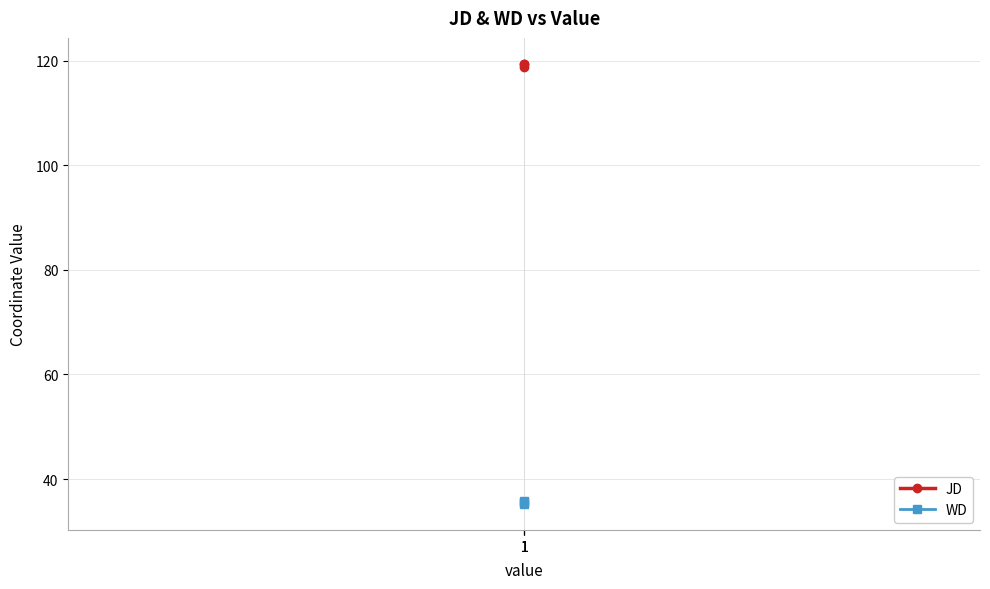

What is the maximum value for JD?

119.3